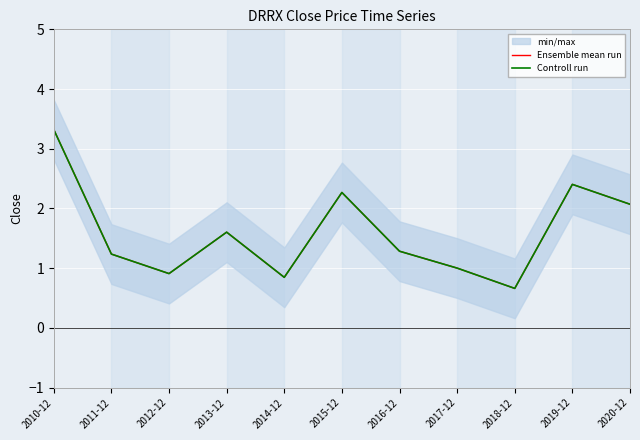

In Ensemble mean run, how many points are lower than both neighbors (excluding endpoints)?

3